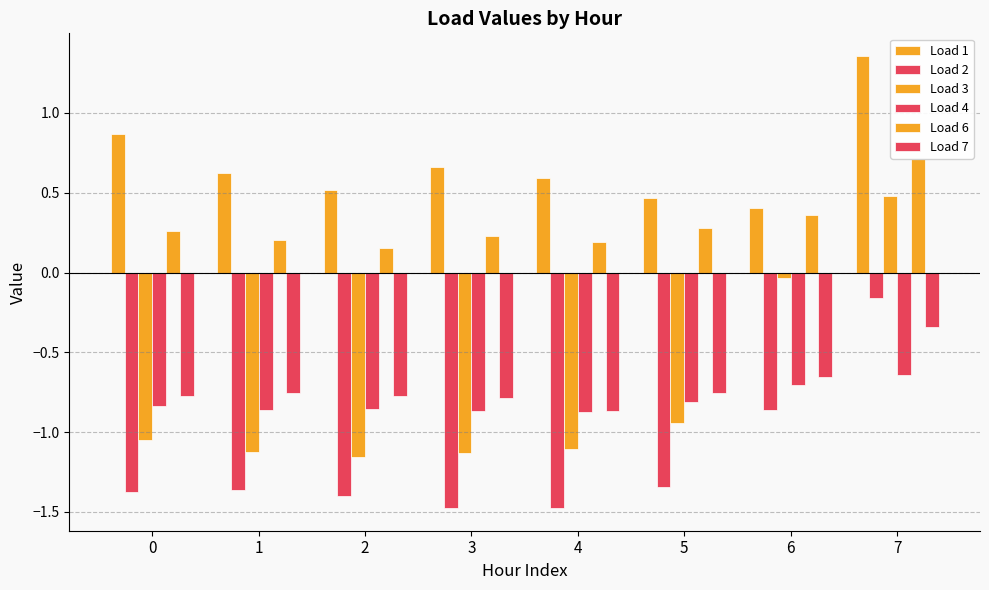

What is the total value across all series at 0?

-2.9